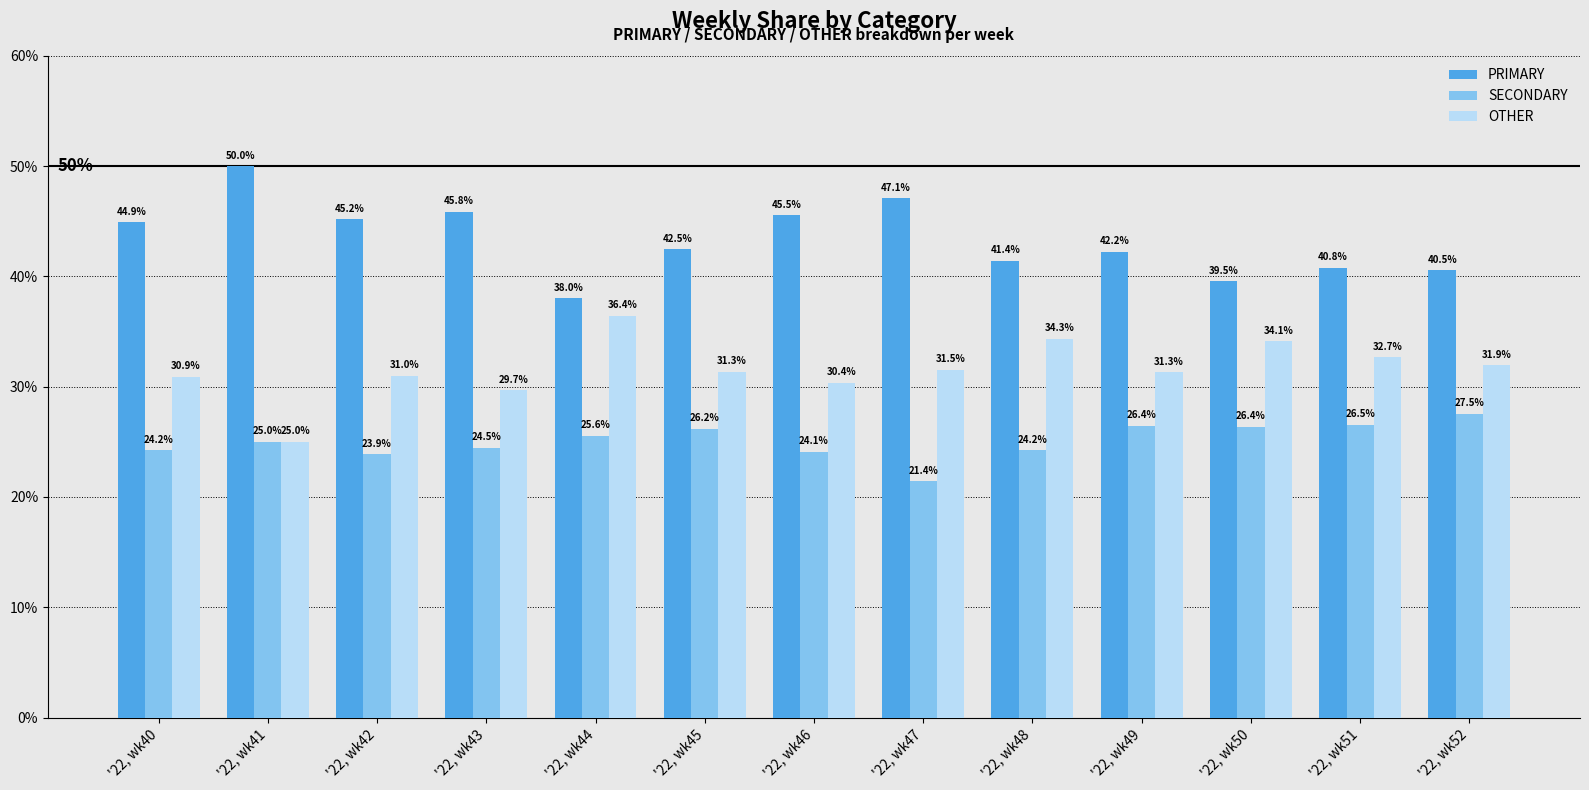

Rank the series by their average value, from lowest to highest.

SECONDARY, OTHER, PRIMARY